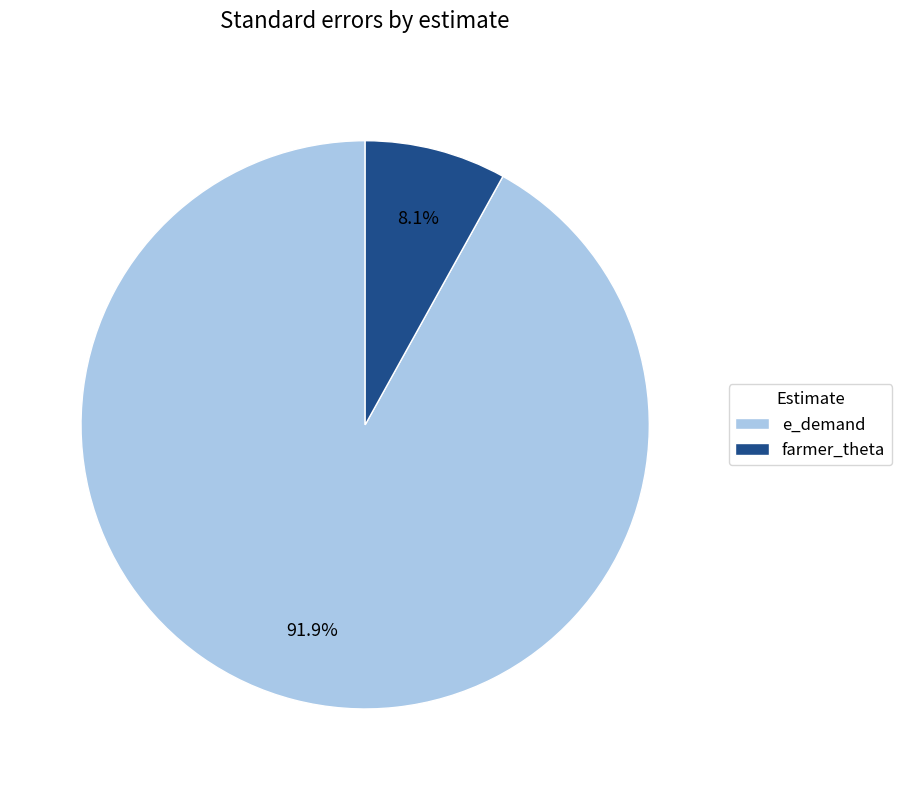

Is the sum of farmer_theta and e_demand greater than half?

Yes